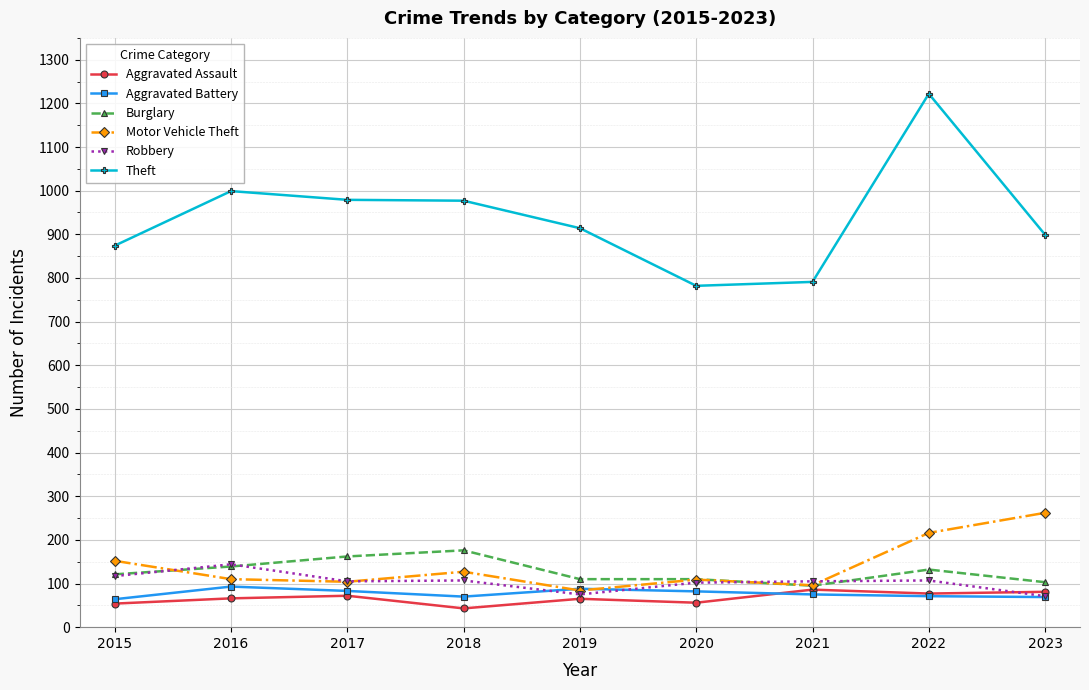

How many lines are shown in the chart?

6